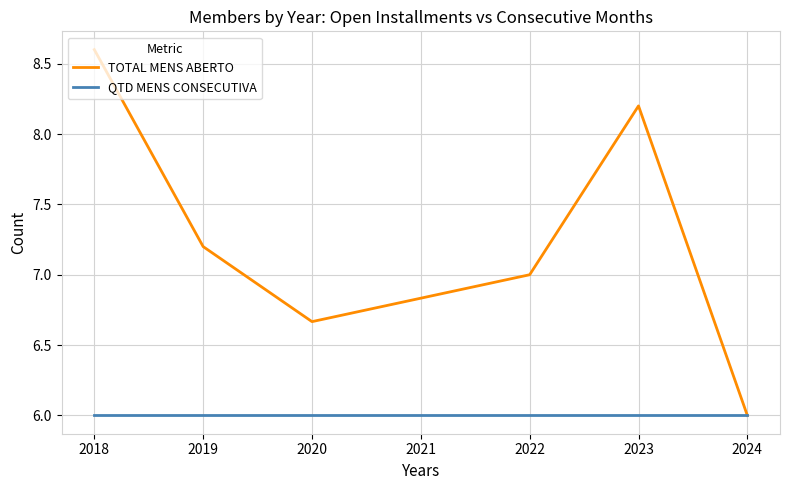

What is the total value across all series at 2018?

14.6